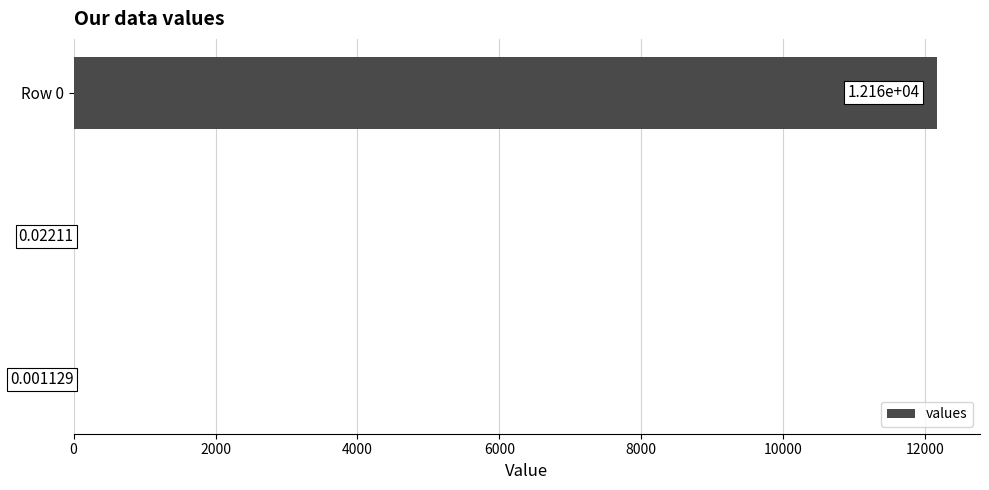

Are the bars horizontal?

Yes